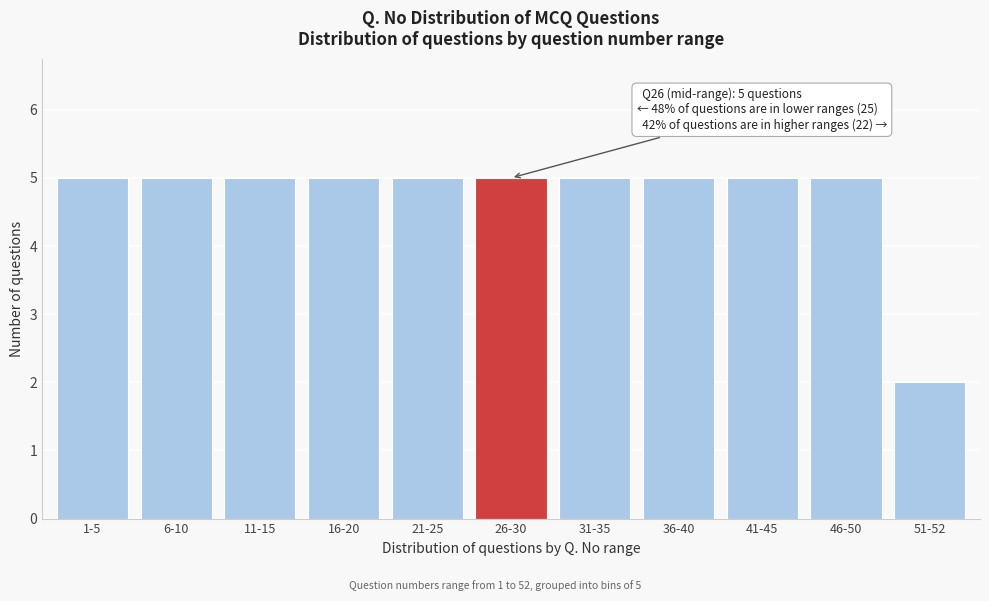

Reading left to right, extract all data points from this chart.

1-5=5	6-10=5	11-15=5	16-20=5	21-25=5	26-30=5	31-35=5	36-40=5	41-45=5	46-50=5	51-52=2